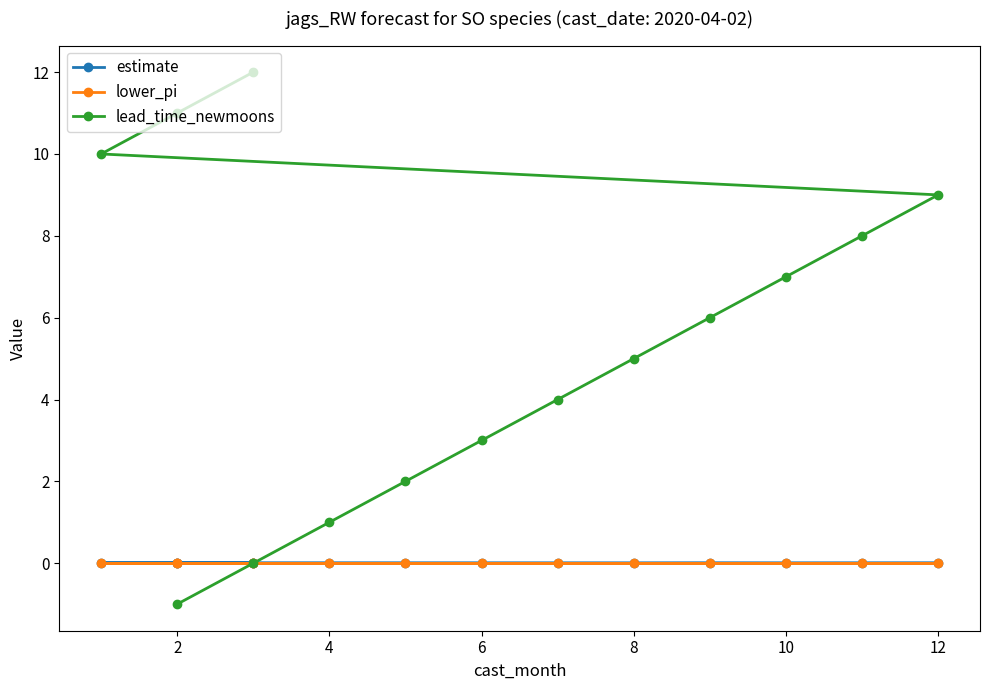

How many series are shown in this chart?

3